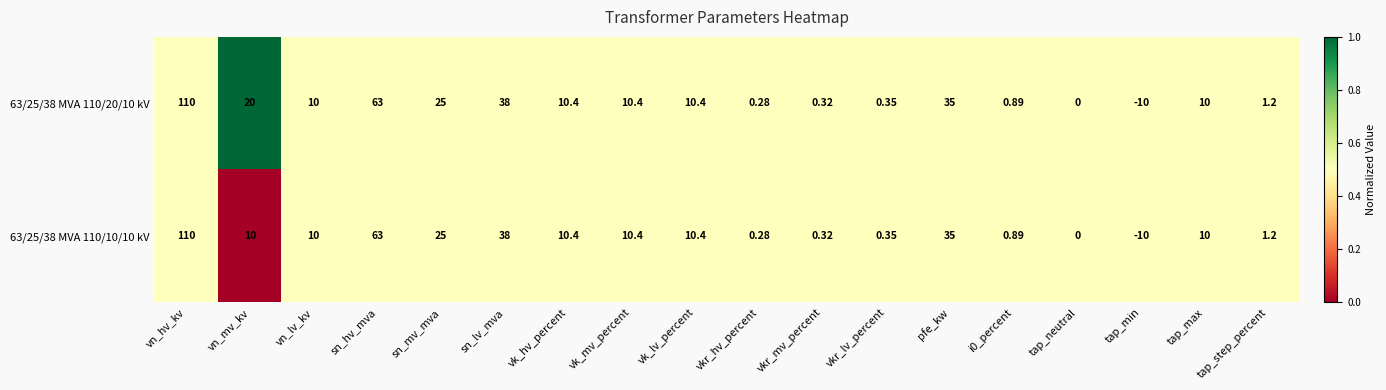

At which label does 63/25/38 MVA 110/10/10 kV first exceed 10?

vn_hv_kv